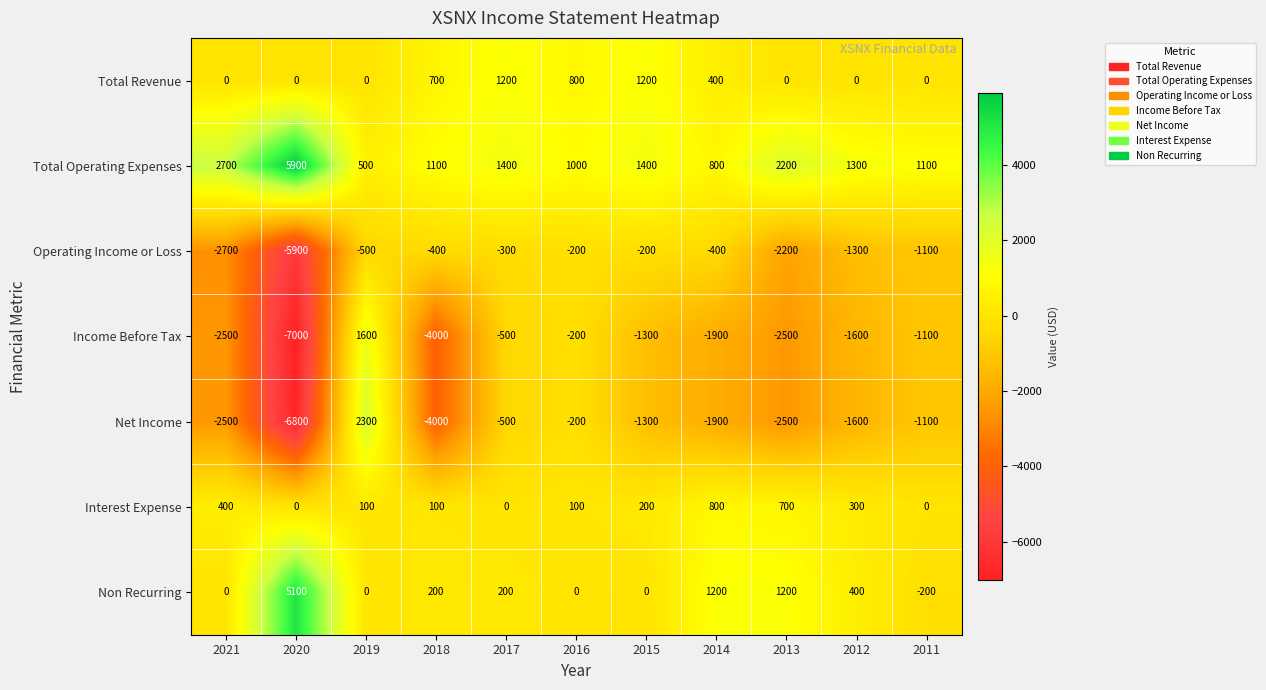

Which series has the largest total across all categories?

Total Operating Expenses